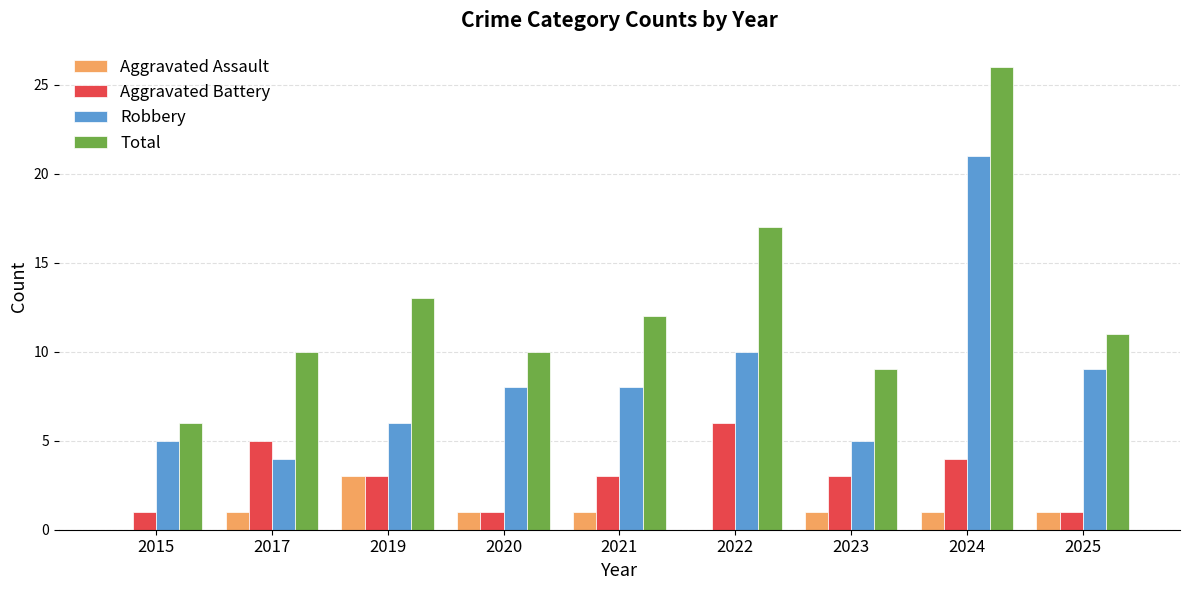

At which label is Total closest to 16?

2022